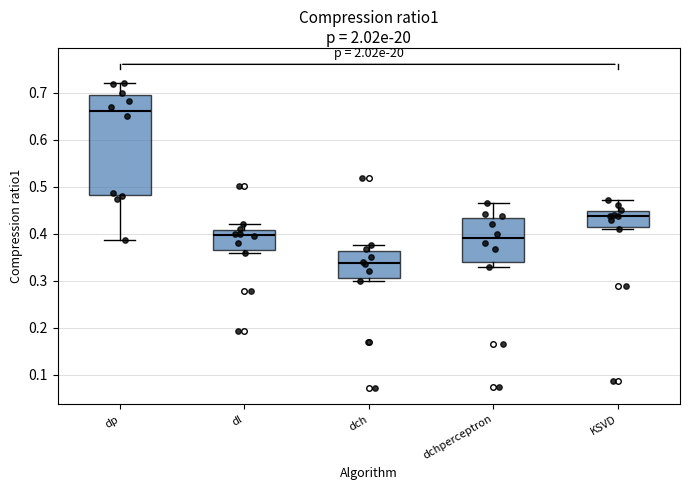

Where is the lower edge of the box for dch on the y-axis? The values are not printed on the chart, so give them approximately, as read against the axis.

0.31